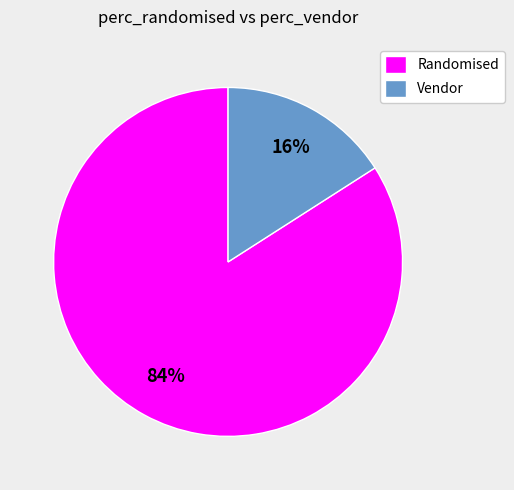

Rank the categories by value from highest to lowest.

Randomised, Vendor